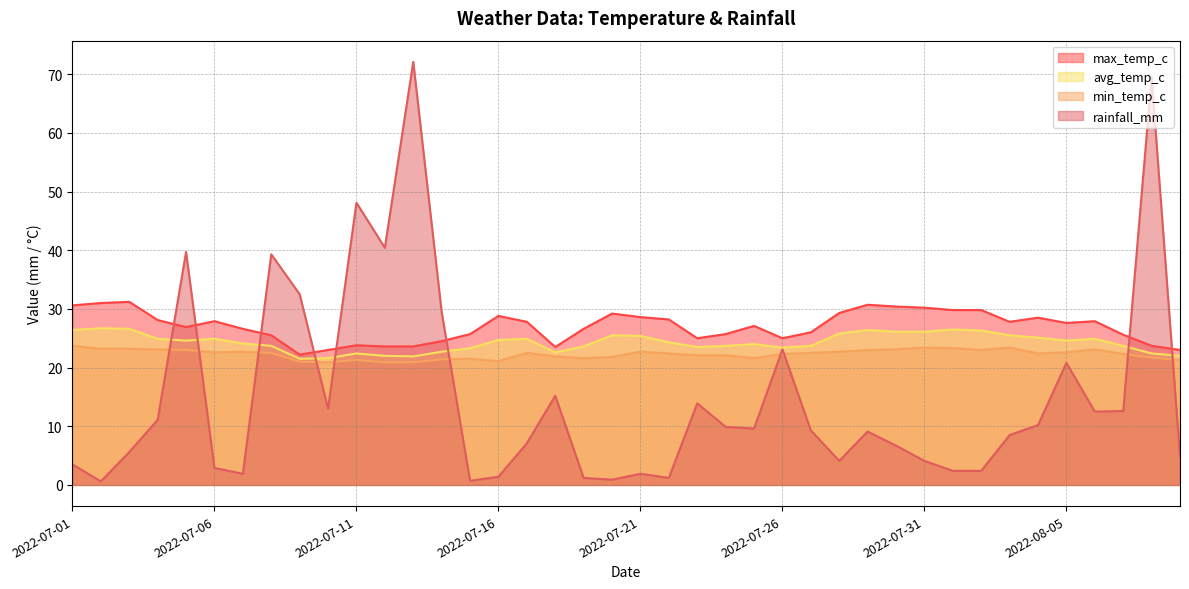

Which category has the lowest value in the rainfall_mm series?

2022-07-02